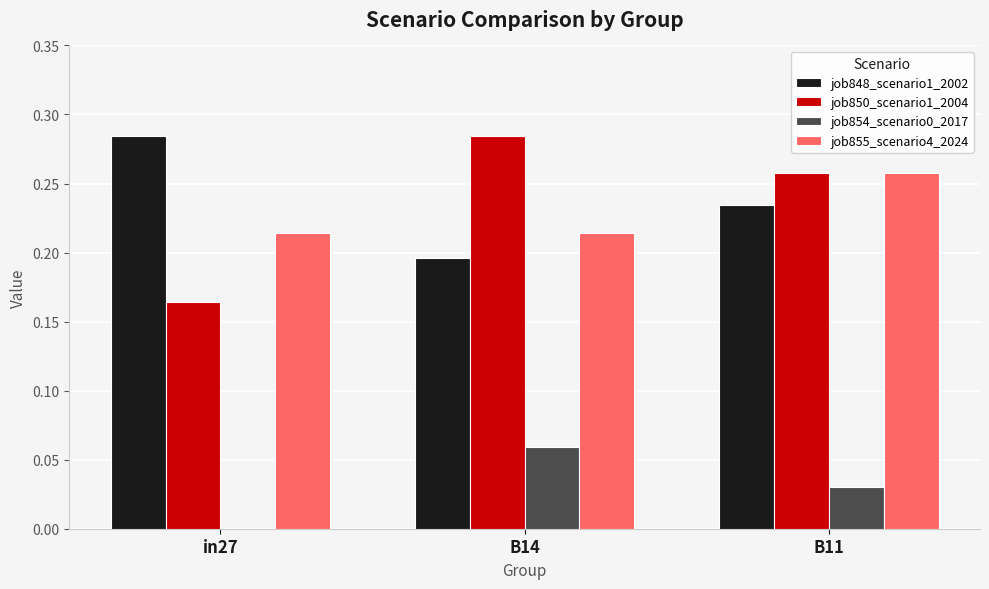

At which label does job854_scenario0_2017 reach its peak?

B14